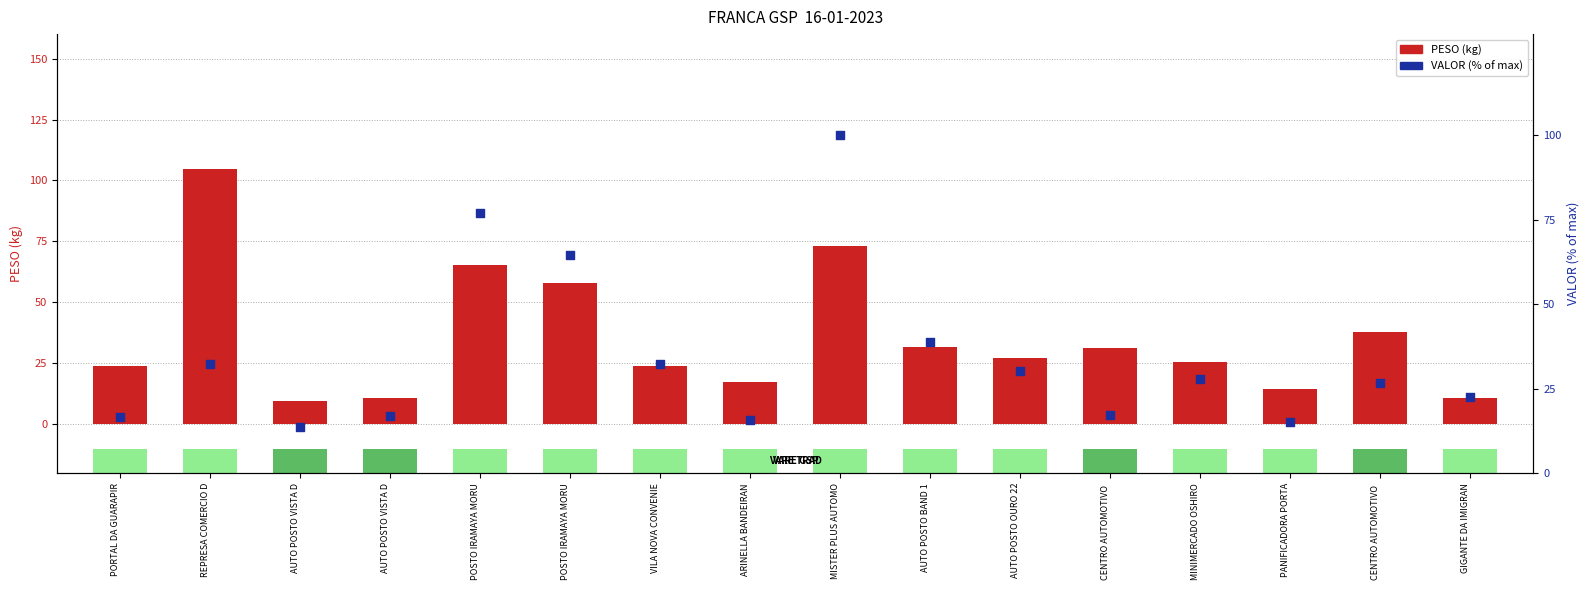

At how many categories does at least one series exceed 22?

12